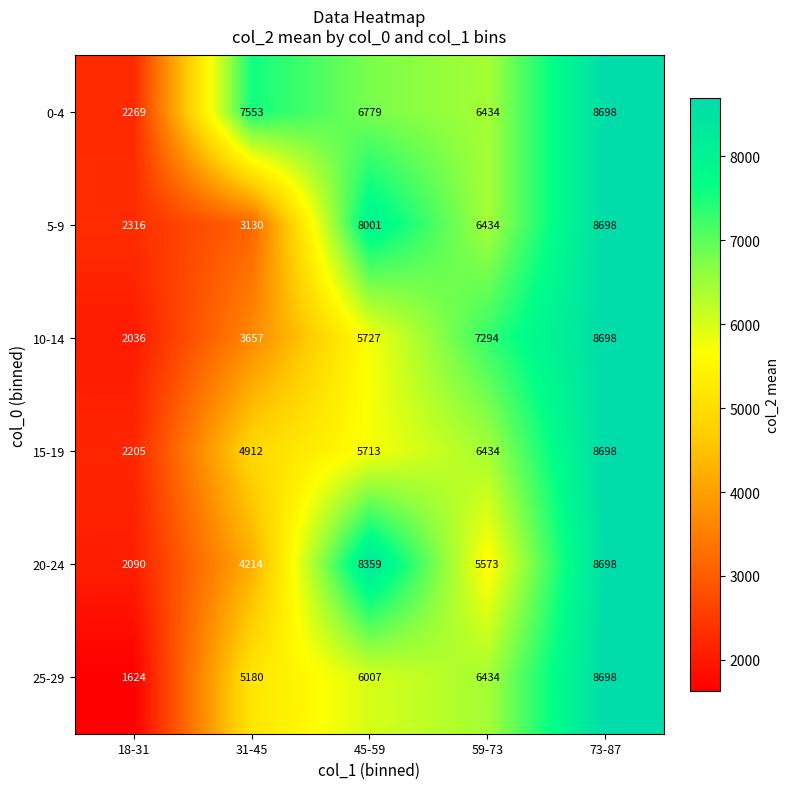

The 10-14 series shows 5727 at 45-59. True or false?

True